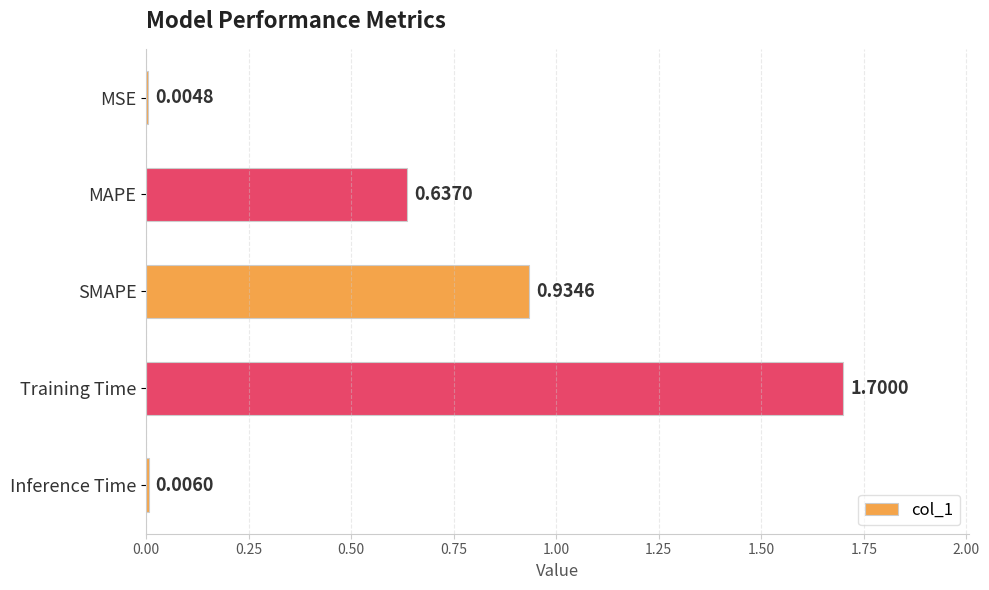

Between Inference Time and MAPE, which is larger?

MAPE